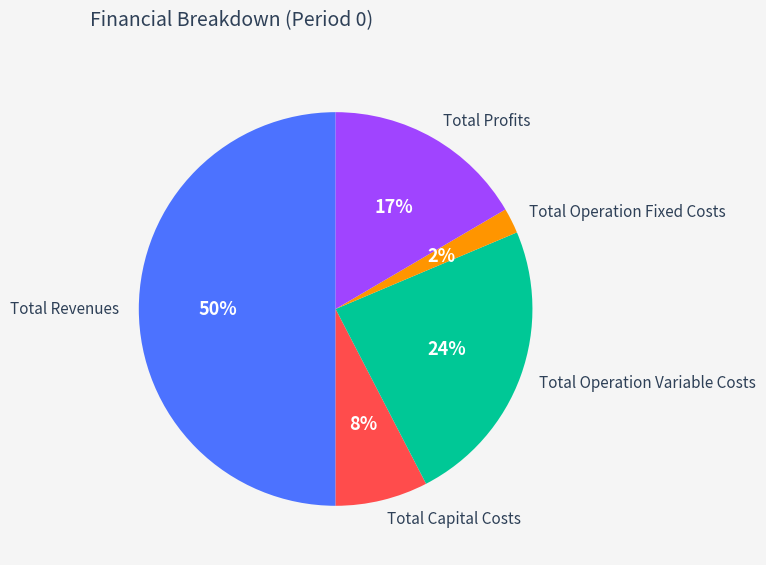

To the nearest percent, what is the difference between the largest and smallest slice percentages?

48%